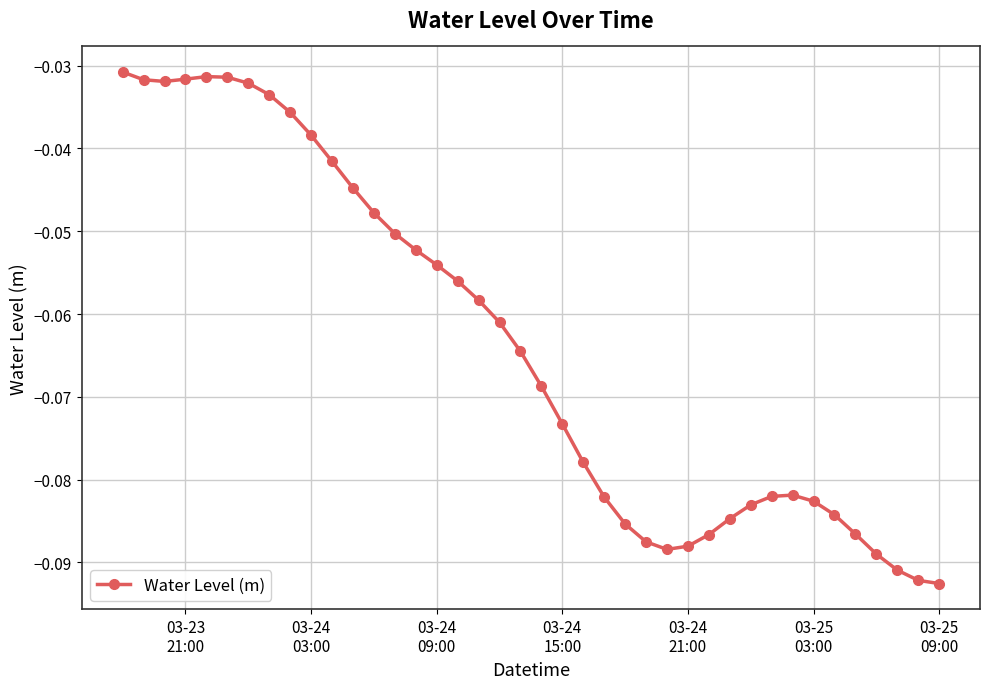

True or false: the data has more than 1 interior local peaks.

True